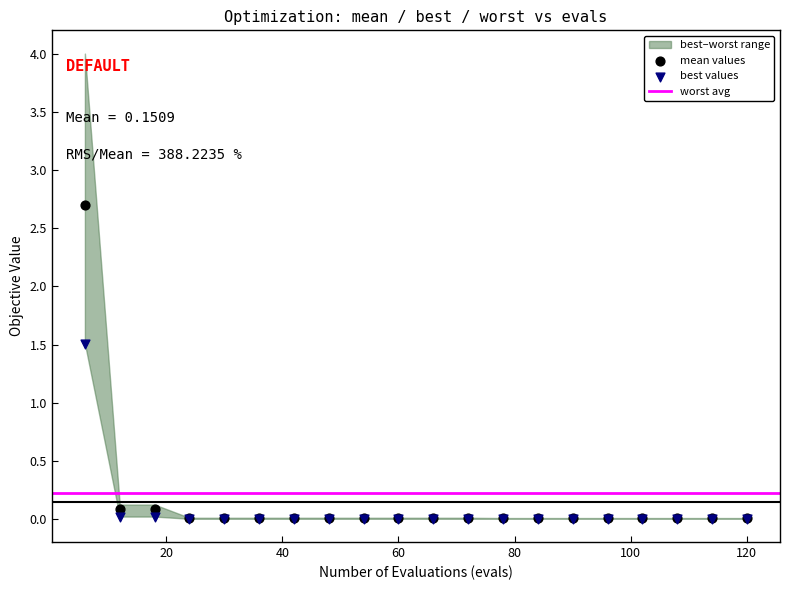

Across all series, what Y value is closest to 1?

1.5